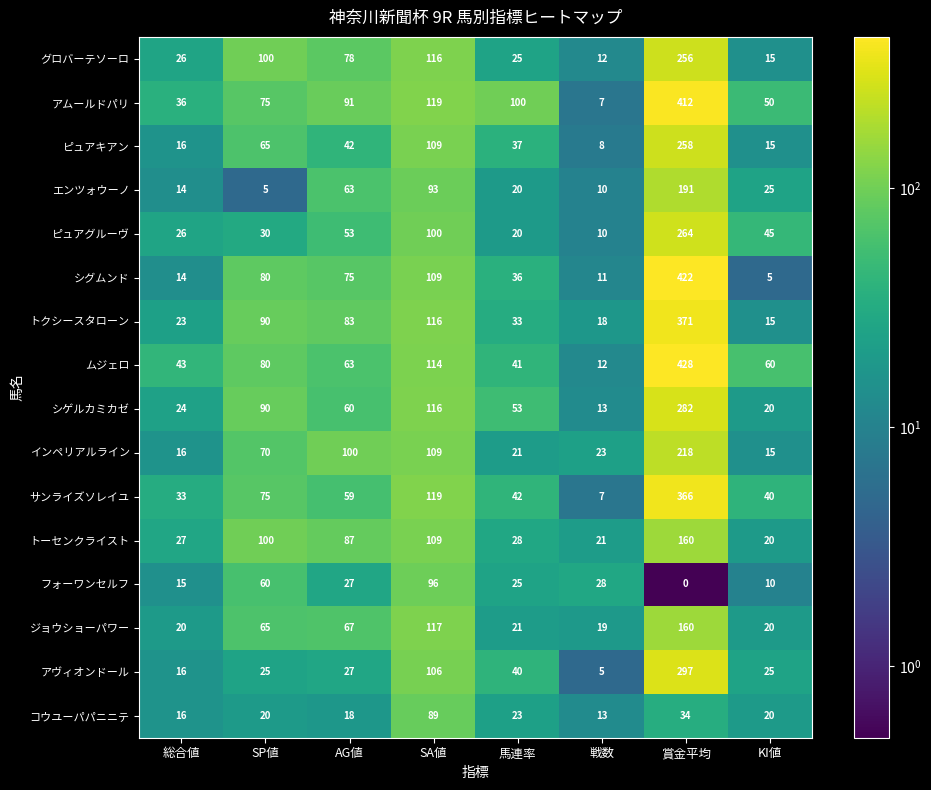

Which category has the lowest value across all series?

賞金平均